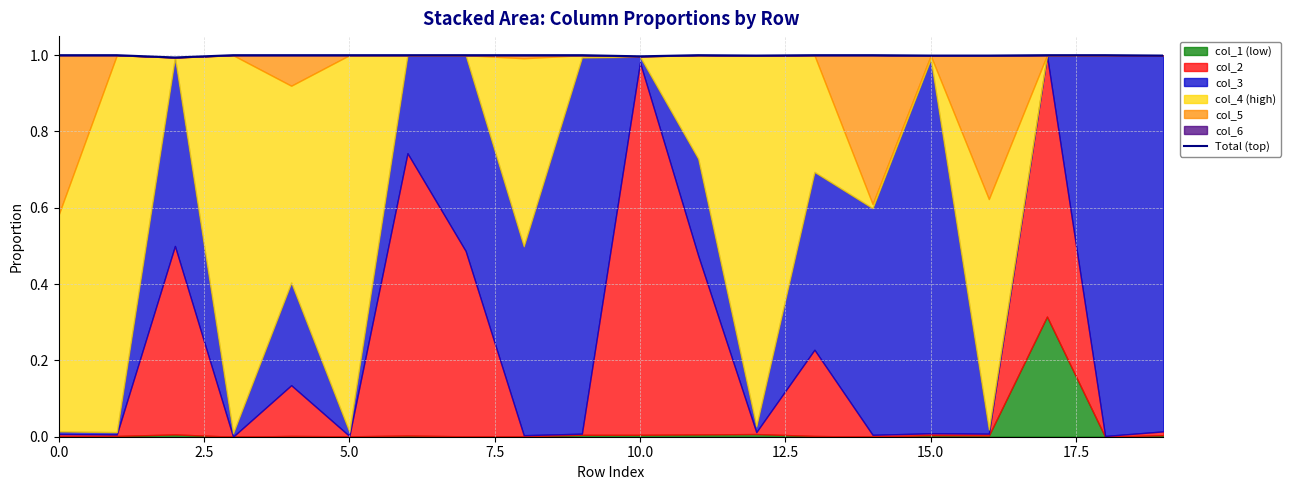

The chart shows a value of 1.0 at 18. True or false?

True